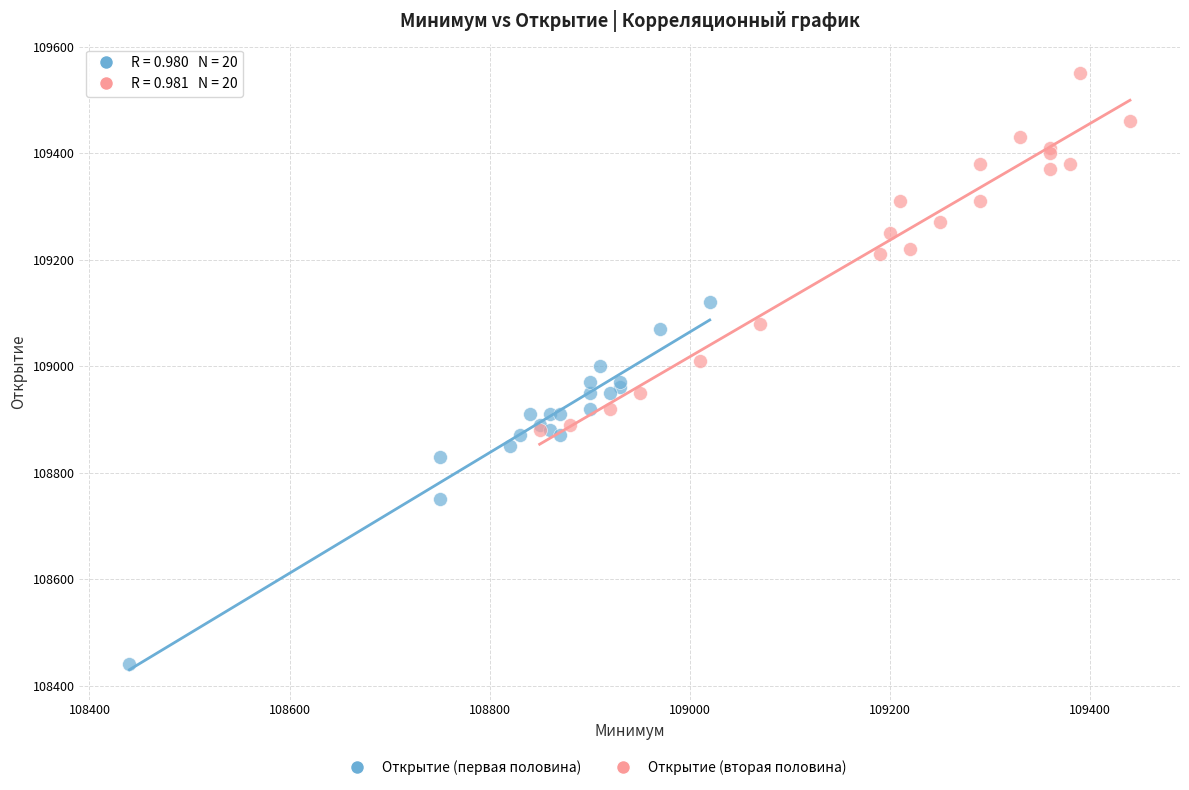

Which series reaches the minimum Y coordinate?

Открытие (первая половина)